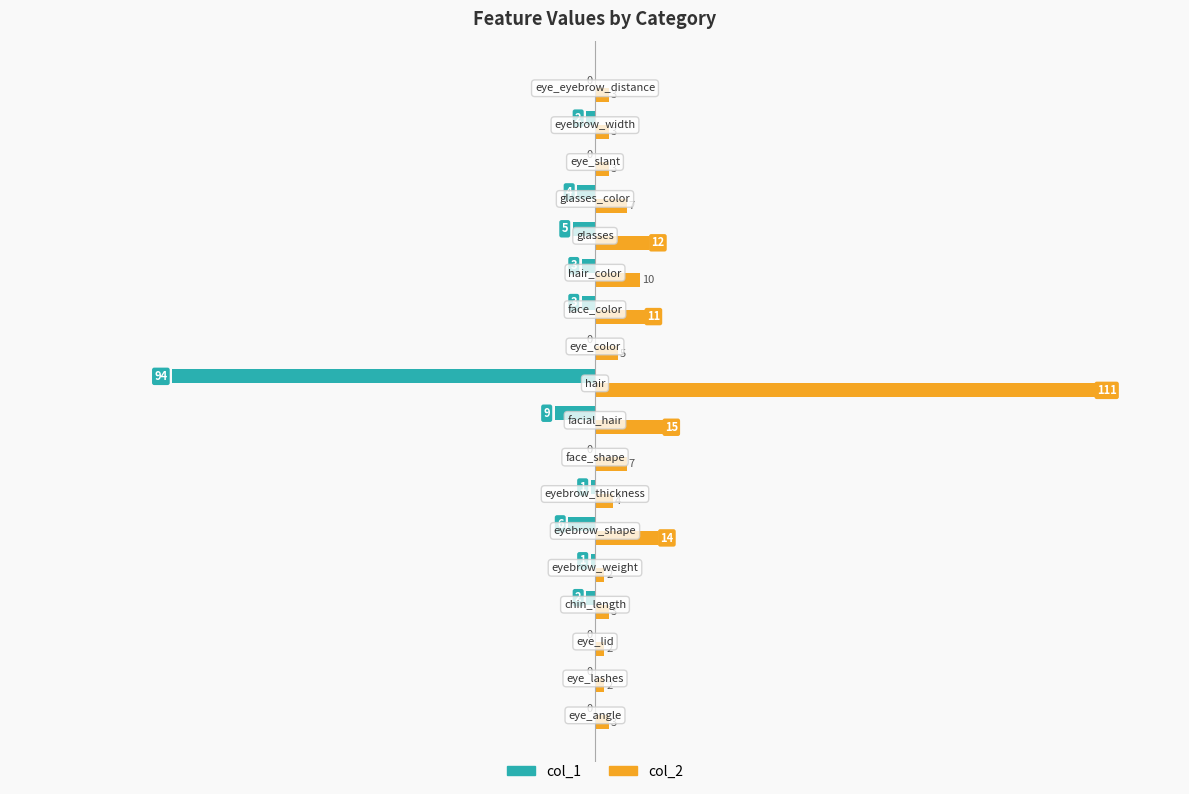

What is the maximum value for col_2?

111